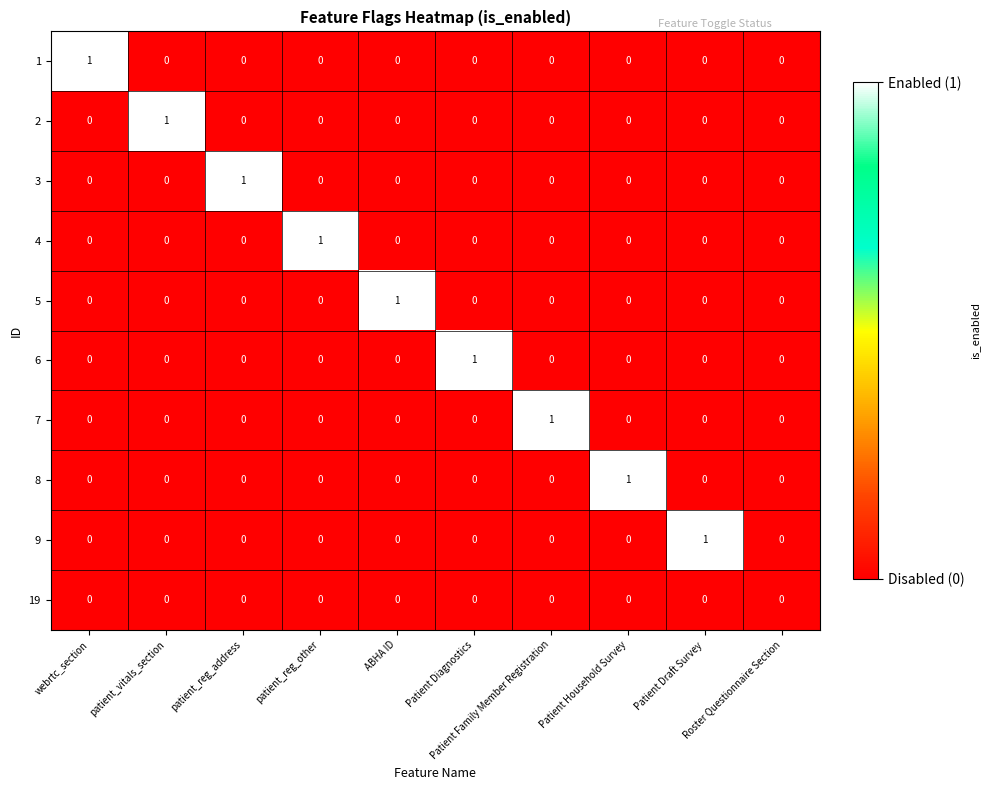

Count the 4 values in the range 0 to 1.

10